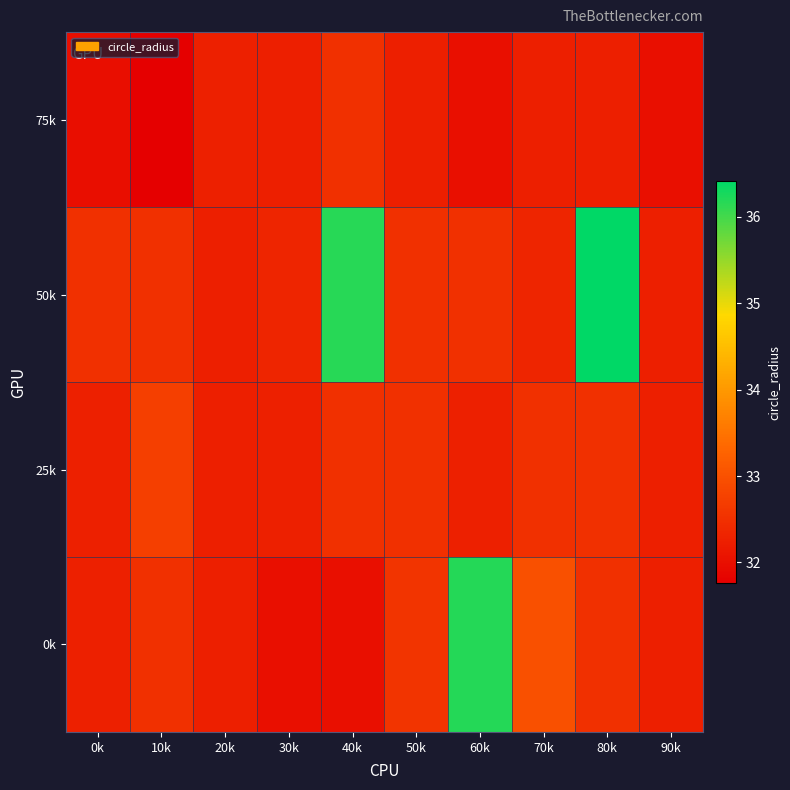

Rank the series by their average value, from highest to lowest.

50k, 0k, 25k, 75k